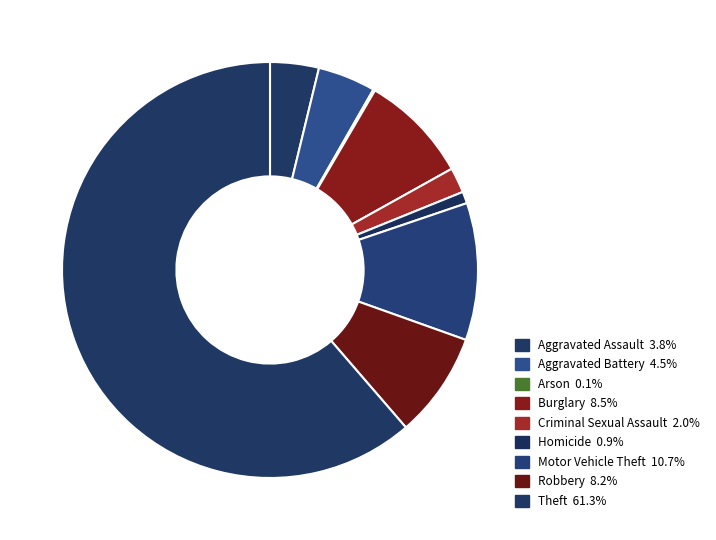

Approximately how many times larger is the value at Motor Vehicle Theft compared to Robbery?

1.3